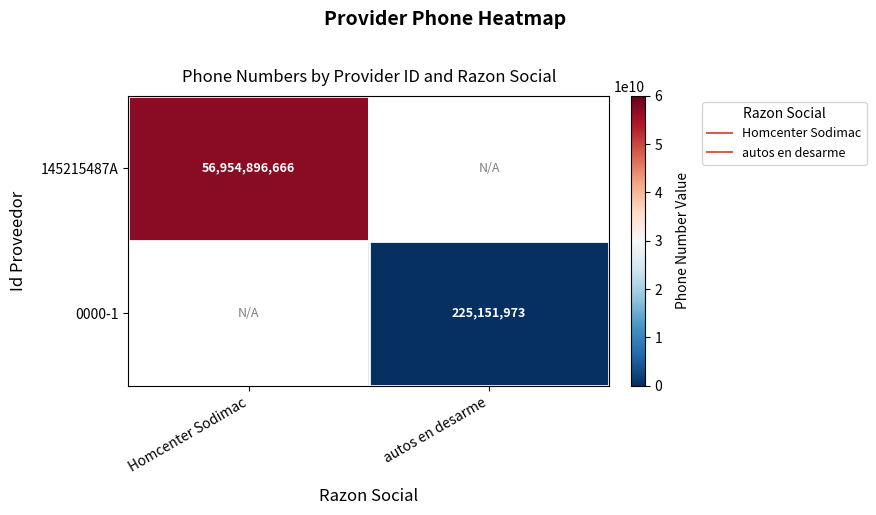

The value of 145215487A at autos en desarme is -17593968589. True or false?

False